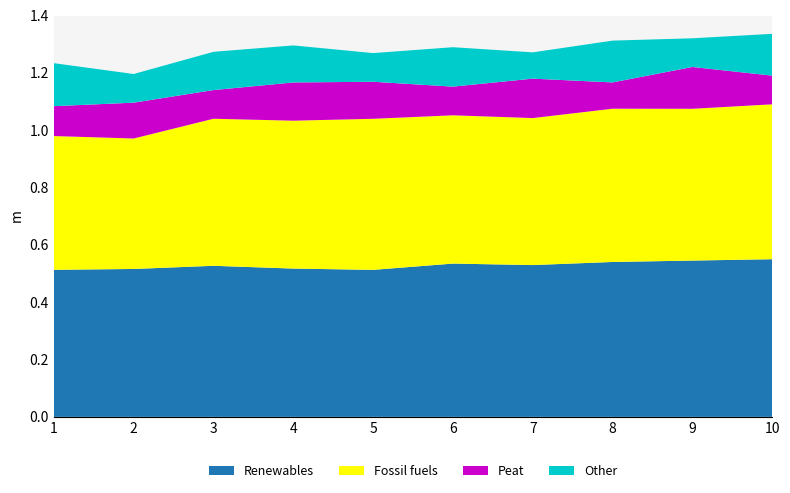

Reading left to right, what are all the values shown in this chart?

Renewables: 0.5	0.5	0.5	0.5	0.5	0.5	0.5	0.5	0.5	0.5
Fossil fuels: 0.5	0.5	0.5	0.5	0.5	0.5	0.5	0.5	0.5	0.5
Peat: 0.1	0.1	0.1	0.1	0.1	0.1	0.1	0.1	0.1	0.1
Other: 0.2	0.1	0.1	0.1	0.1	0.1	0.1	0.1	0.1	0.1